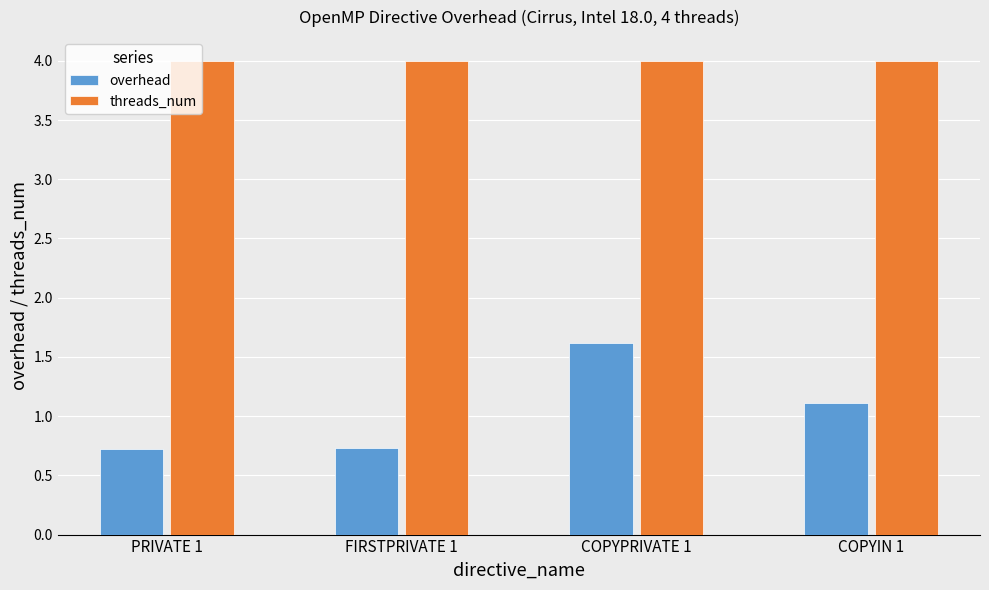

Reading right to left, list all the values displayed in this chart.

overhead: 1.1	1.6	0.7	0.7
threads_num: 4.0	4.0	4.0	4.0